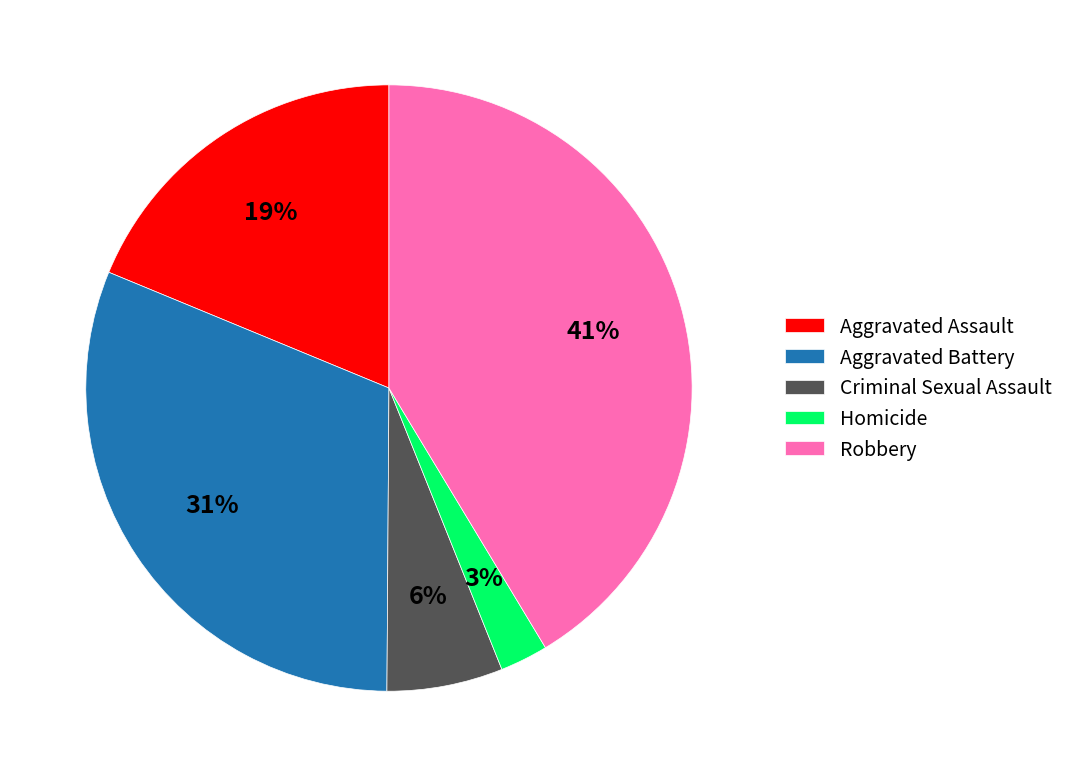

To the nearest percent, what is the difference between the Robbery and Criminal Sexual Assault slice percentages?

35%